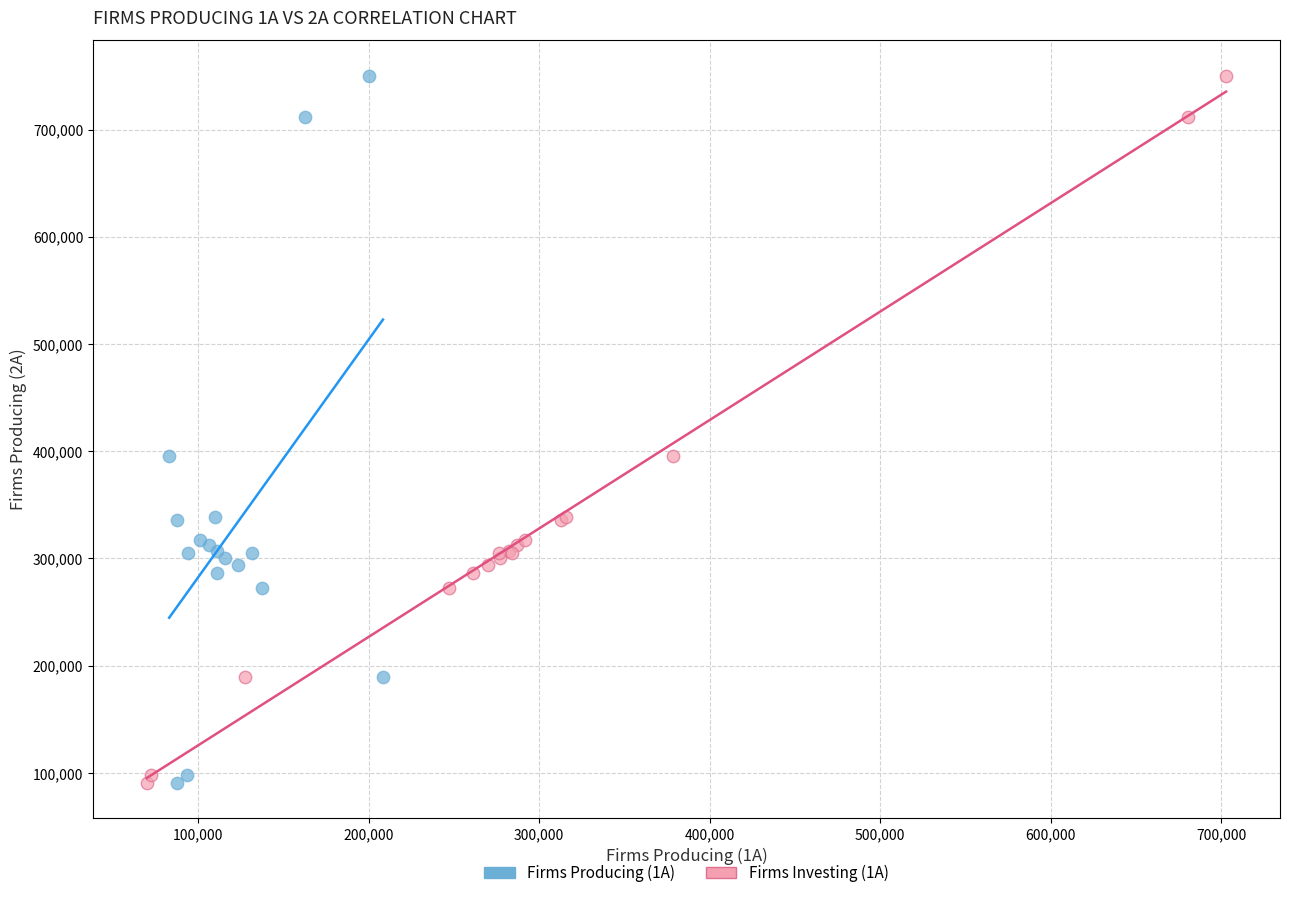

What are all the series names shown in the legend?

Firms Producing (1A), Firms Investing (1A)